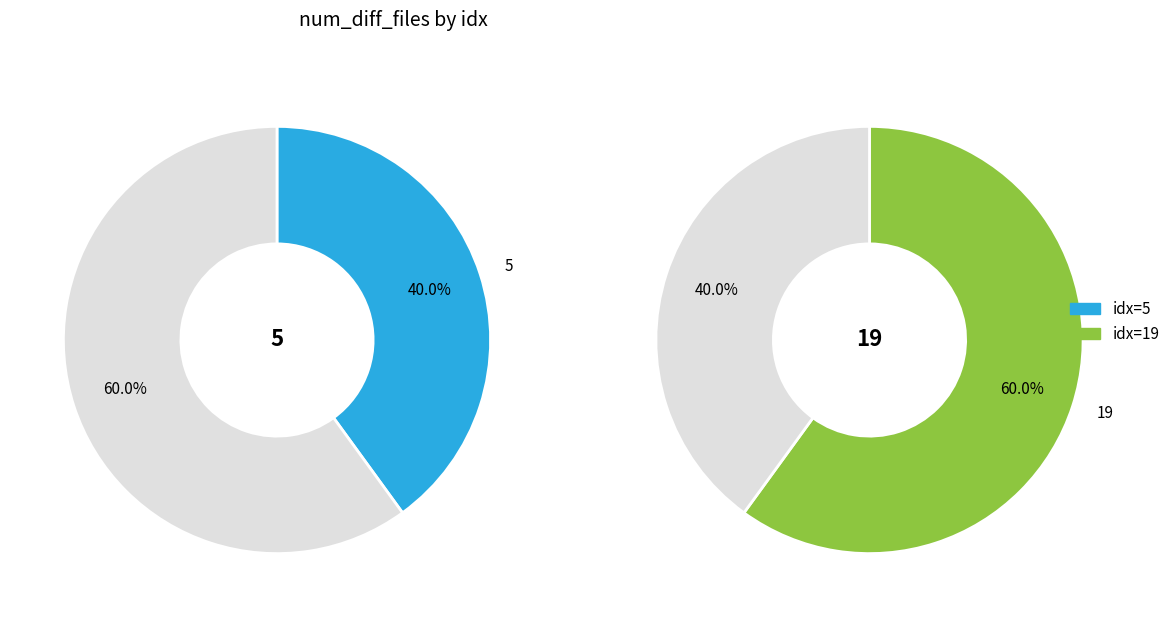

What is the ratio of the value at 19 to the value at 5?

1.5